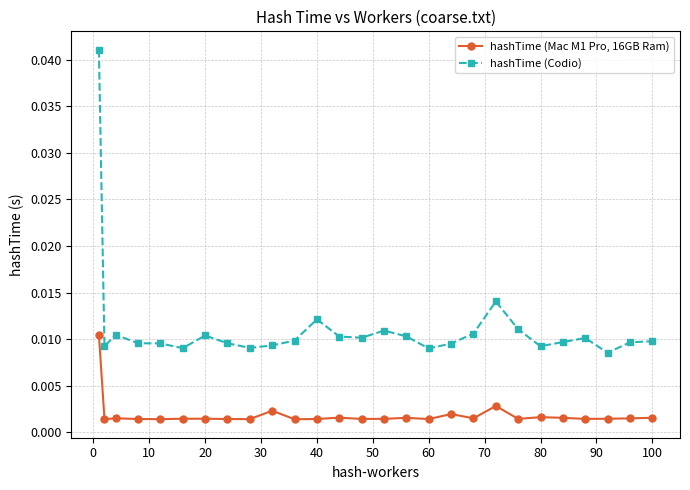

Which series has the widest spread of values?

hashTime (Codio)